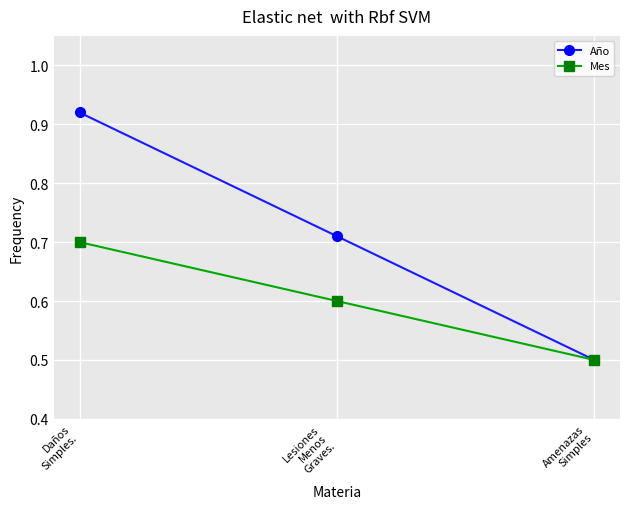

How many lines are shown in the chart?

2